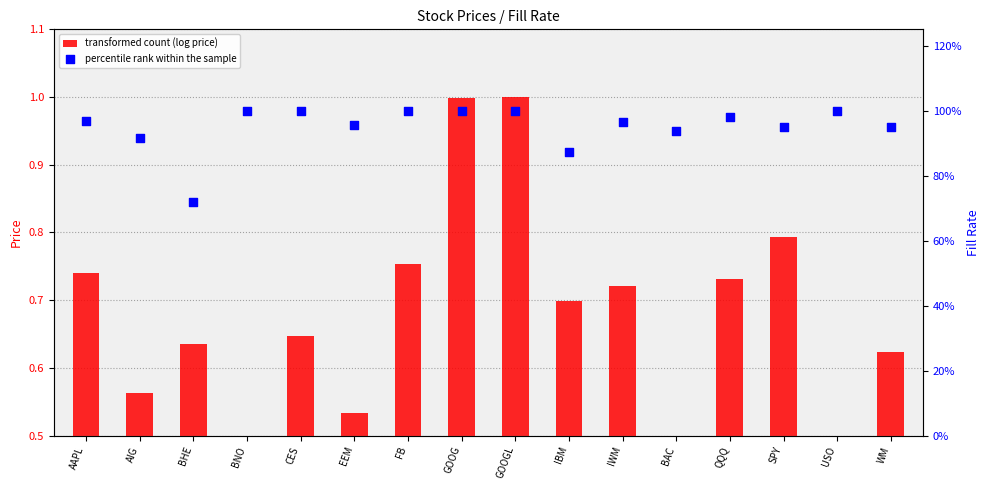

At which category is the sum across all series the highest?

GOOGL